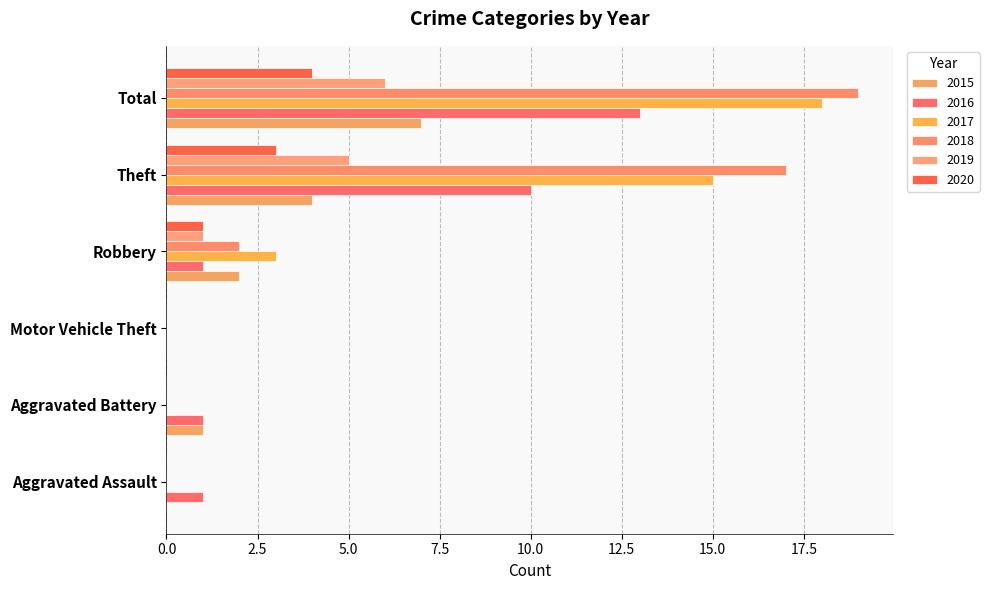

What is the label of the 4th bar from the left?

Robbery